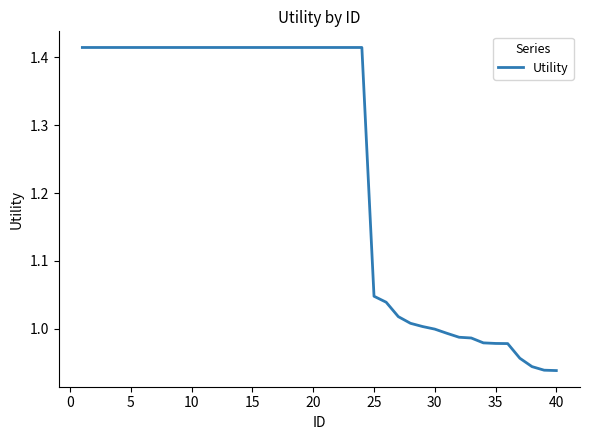

What is the difference between the maximum and minimum values?

0.5